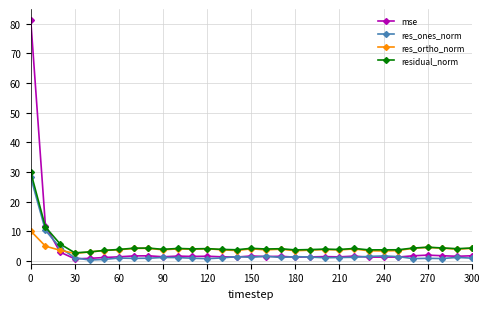

What is the value of the res_ortho_norm point at the 16th from the left?

4.0